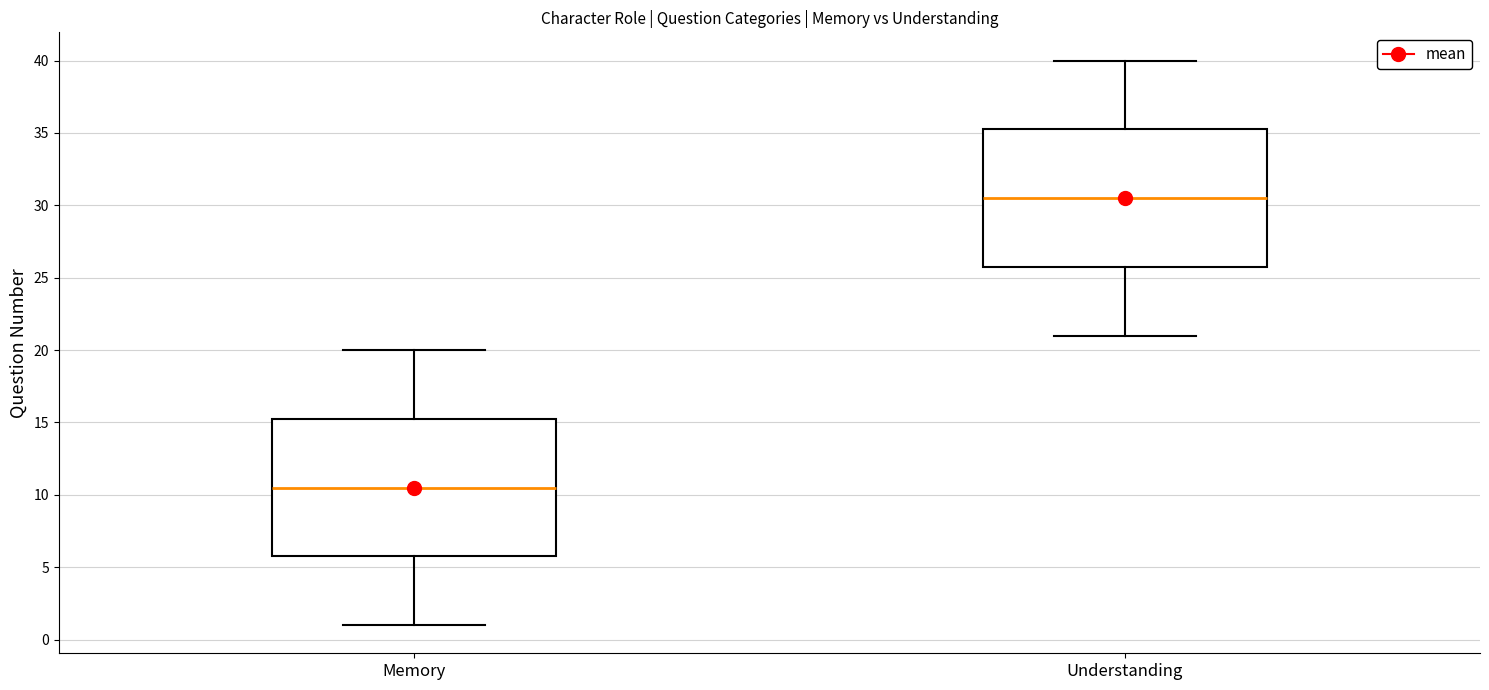

Which box has the highest median line?

Understanding